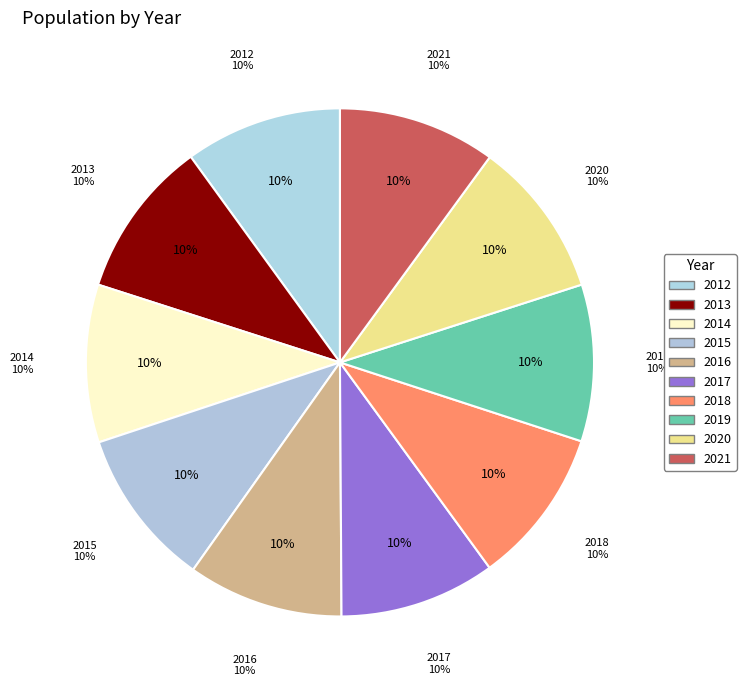

Which slice is the largest?

2015